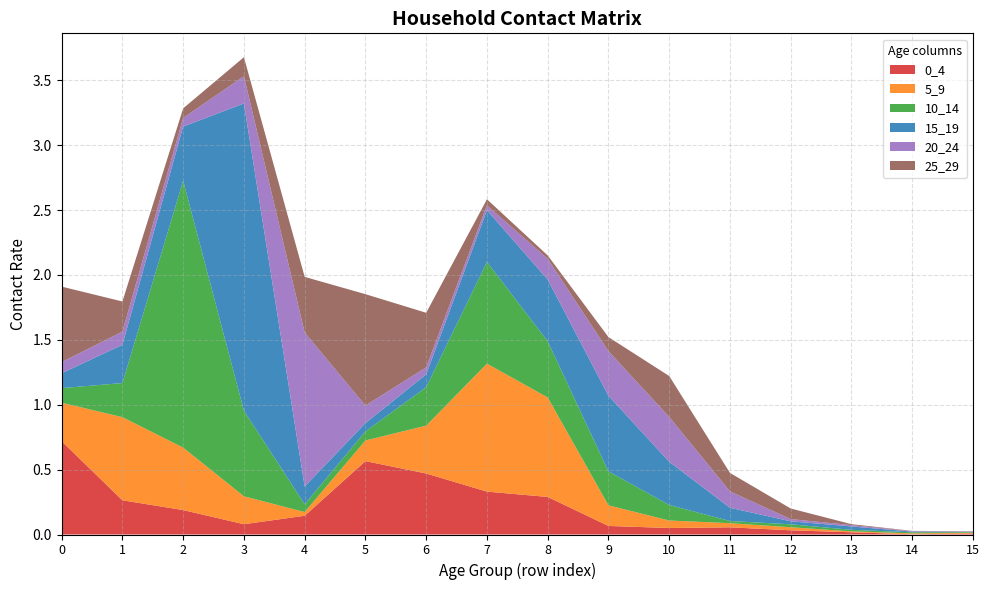

Reading right to left, transcribe all the data shown in this chart.

0_4: 15=0.0	14=0.0	13=0.0	12=0.0	11=0.1	10=0.1	9=0.1	8=0.3	7=0.3	6=0.5	5=0.6	4=0.1	3=0.1	2=0.2	1=0.3	0=0.7
5_9: 15=0.0	14=0.0	13=0.0	12=0.0	11=0.0	10=0.1	9=0.2	8=0.8	7=1.0	6=0.4	5=0.2	4=0.0	3=0.2	2=0.5	1=0.6	0=0.3
10_14: 15=0.0	14=0.0	13=0.0	12=0.0	11=0.0	10=0.1	9=0.3	8=0.4	7=0.8	6=0.3	5=0.1	4=0.1	3=0.7	2=2.1	1=0.3	0=0.1
15_19: 15=0.0	14=0.0	13=0.0	12=0.0	11=0.1	10=0.3	9=0.6	8=0.5	7=0.4	6=0.1	5=0.1	4=0.1	3=2.4	2=0.4	1=0.3	0=0.1
20_24: 15=0.0	14=0.0	13=0.0	12=0.0	11=0.1	10=0.3	9=0.3	8=0.2	7=0.0	6=0.1	5=0.1	4=1.2	3=0.2	2=0.1	1=0.1	0=0.1
25_29: 15=0.0	14=0.0	13=0.0	12=0.1	11=0.1	10=0.3	9=0.1	8=0.0	7=0.0	6=0.4	5=0.9	4=0.4	3=0.1	2=0.1	1=0.2	0=0.6